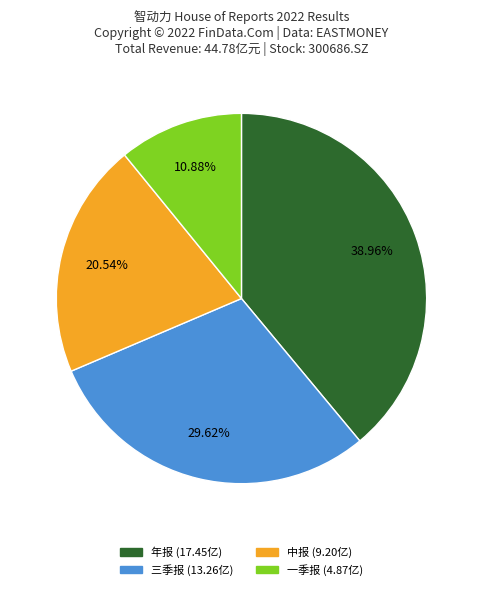

Which category has the biggest portion of the pie?

年报